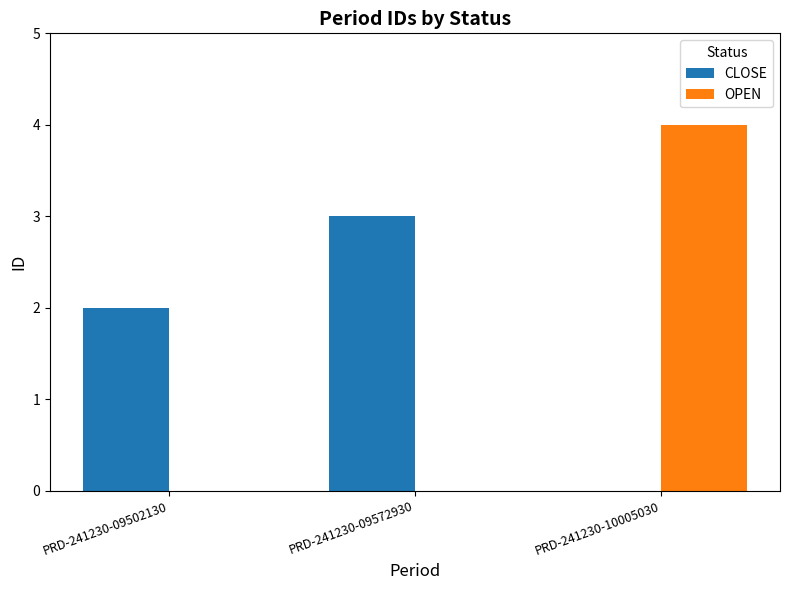

What are all the series names shown in the legend?

CLOSE, OPEN